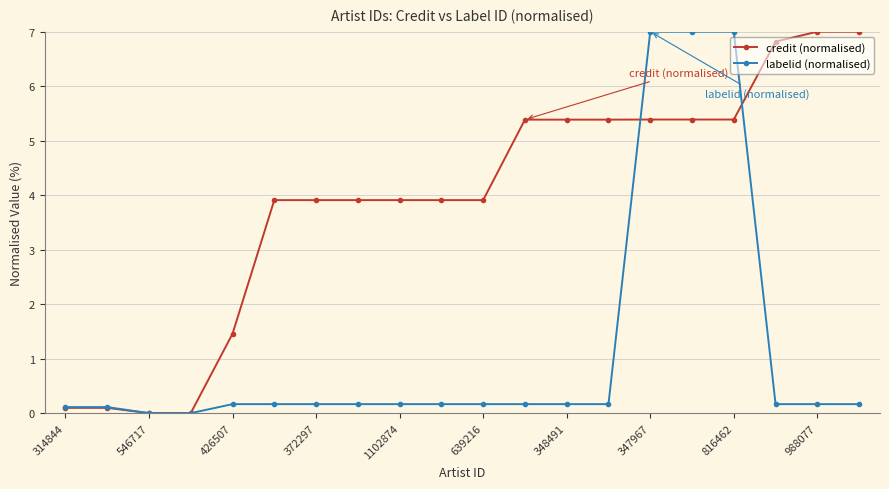

What is the highest value of the credit (normalised) series?

7.0